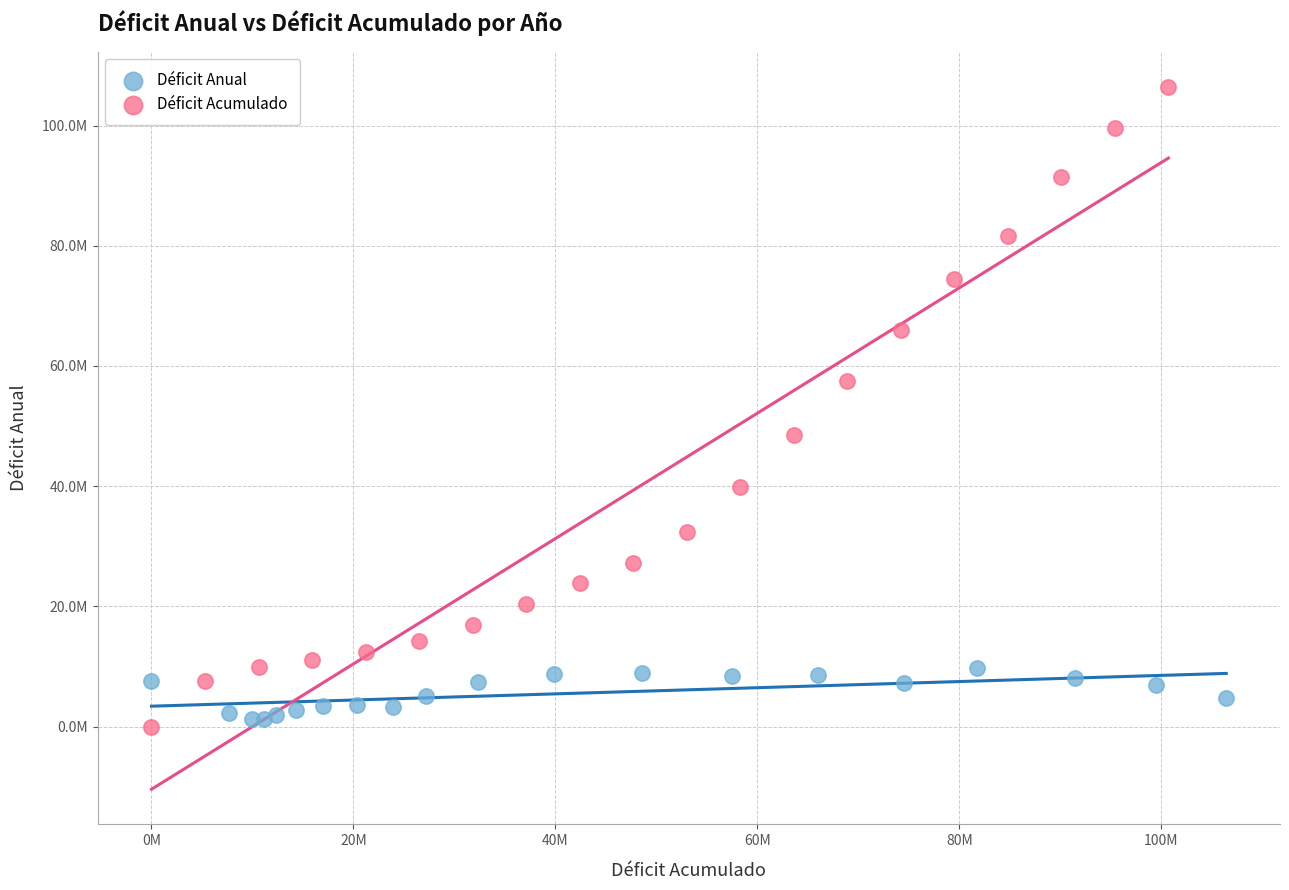

What are all the series names shown in the legend?

Déficit Anual, Déficit Acumulado